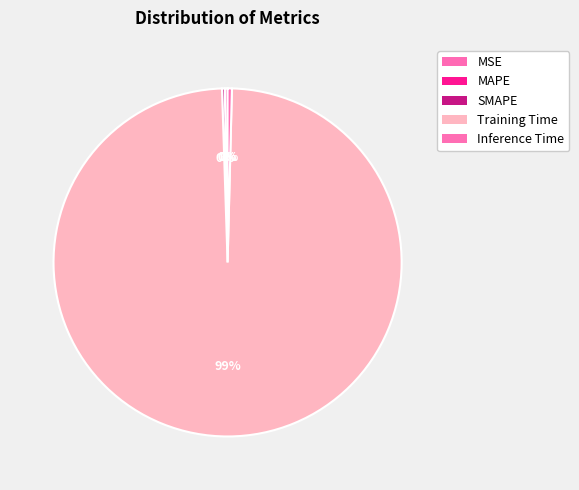

To the nearest percent, what is the difference between the Training Time and Inference Time slice percentages?

99%